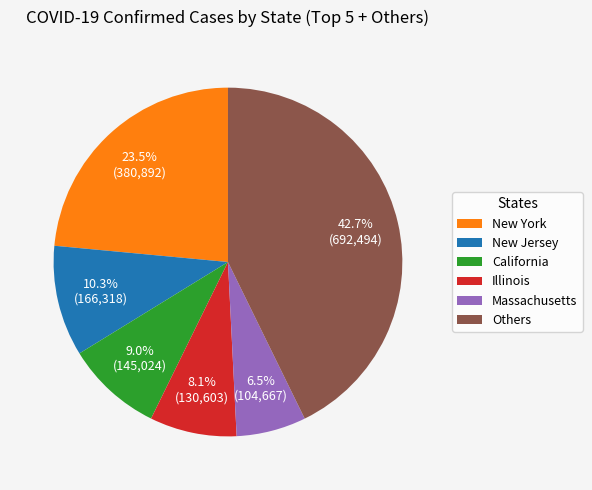

What is the ratio of the value at New York to the value at California?

2.6